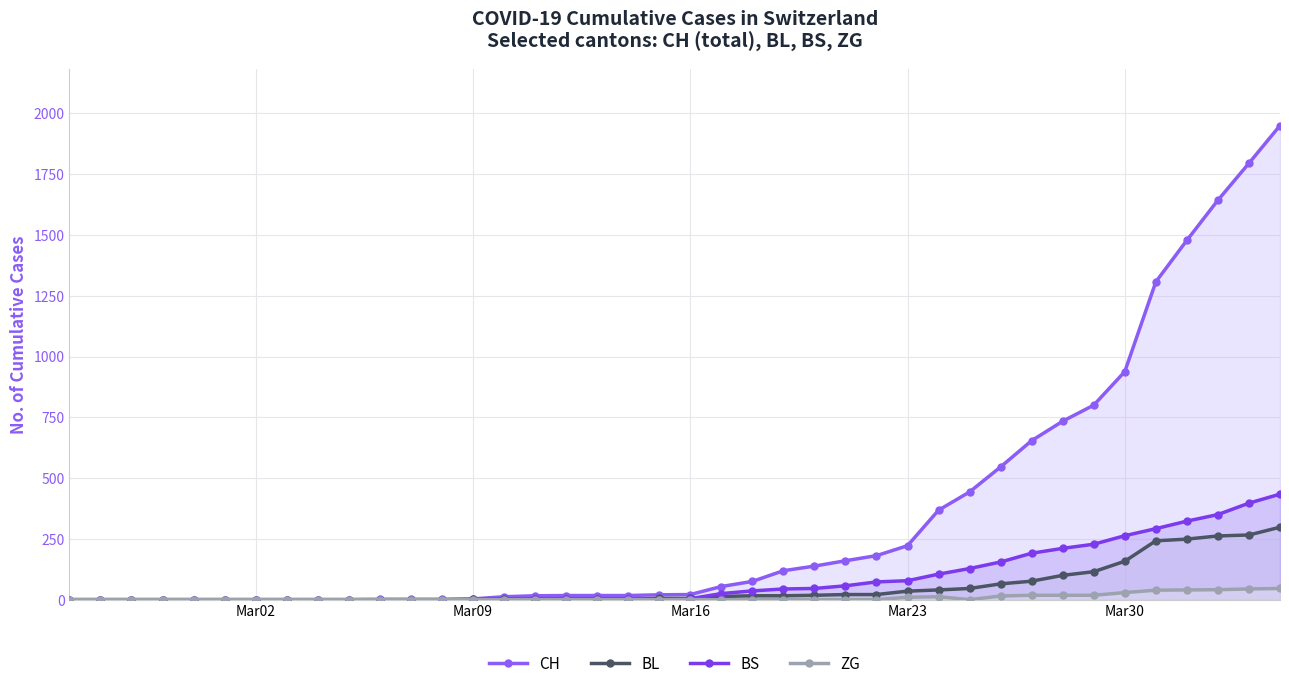

Rank the series by their maximum value, from lowest to highest.

ZG, BL, BS, CH